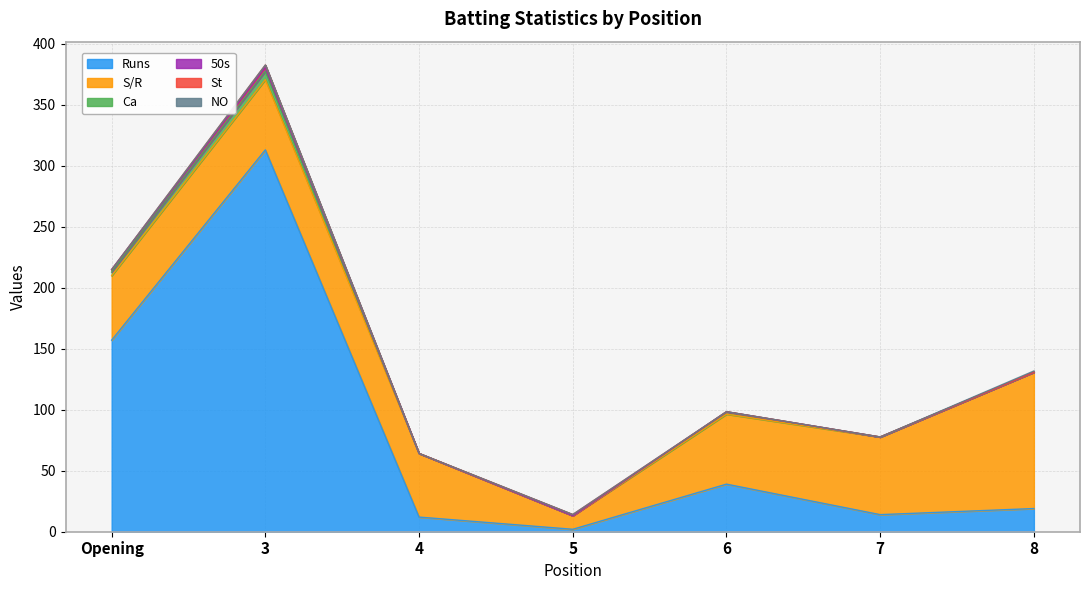

At which category does the chart reach its minimum across all series?

4